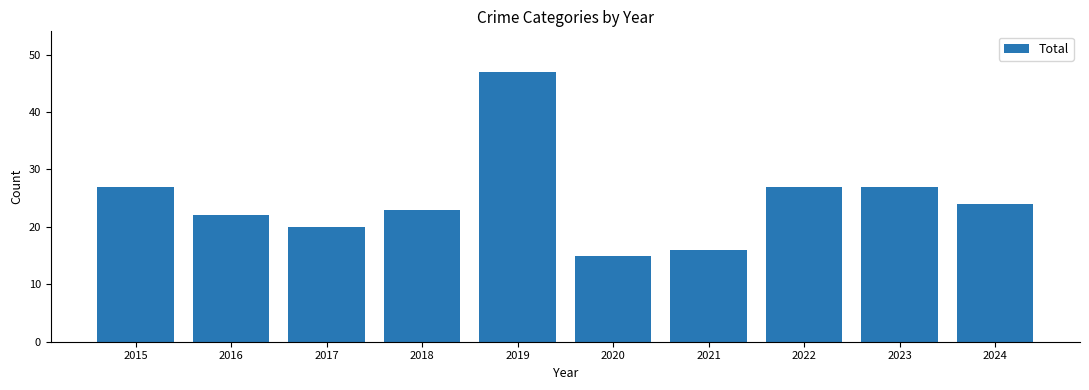

What is the approximate value at 2015, to the nearest 5?

25